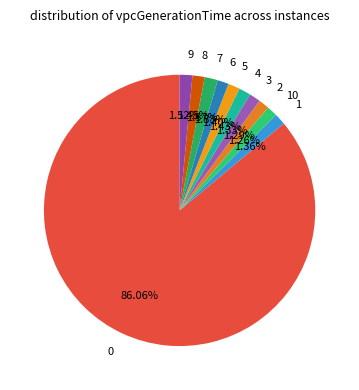

What percentage is the 4 slice, to the nearest percent?

1%